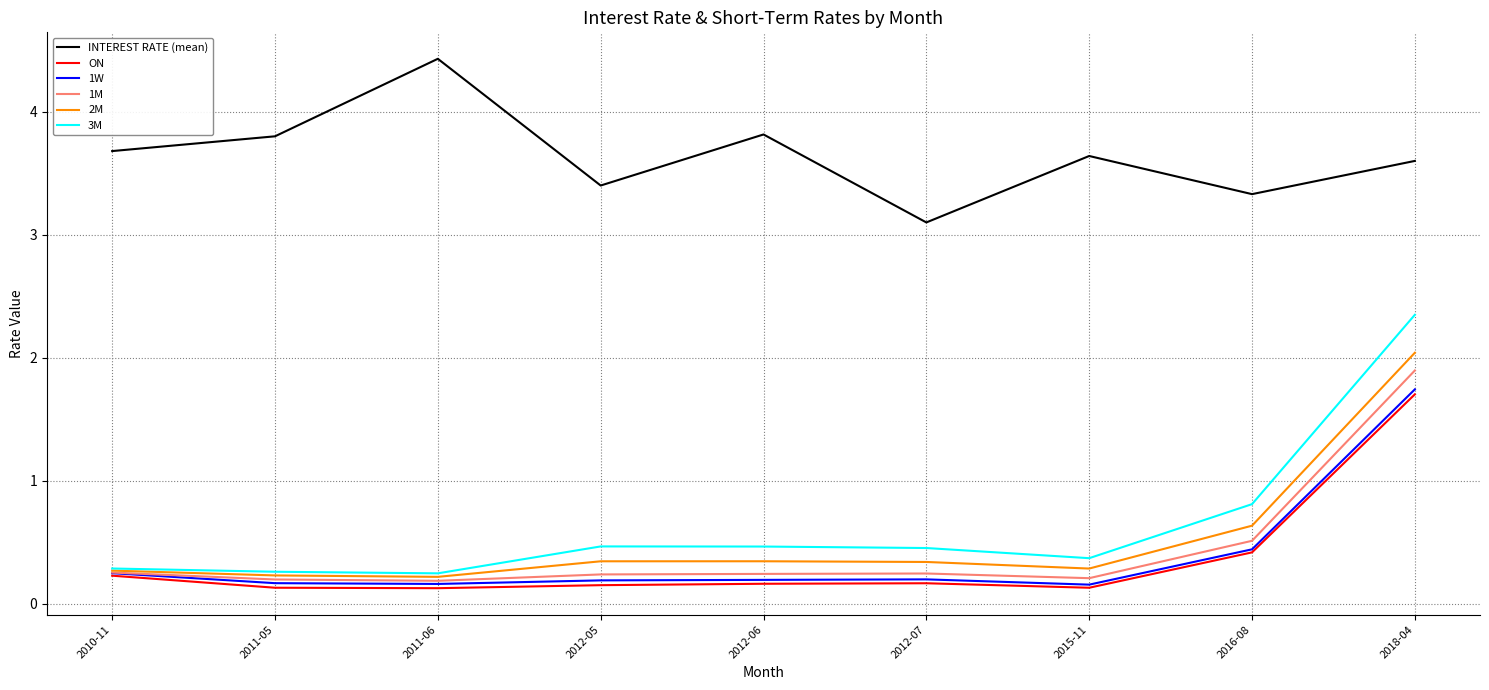

What position from the right is 2011-06?

7